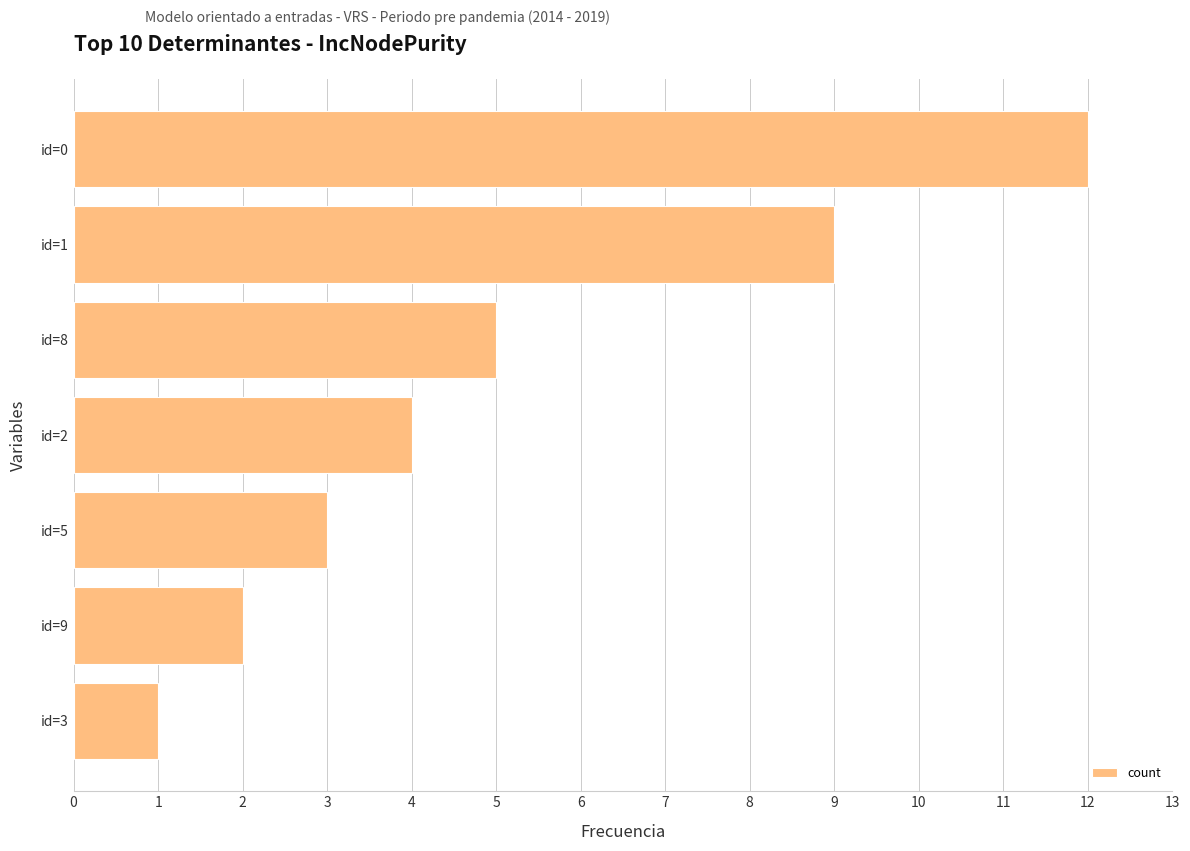

What is the average value?

5